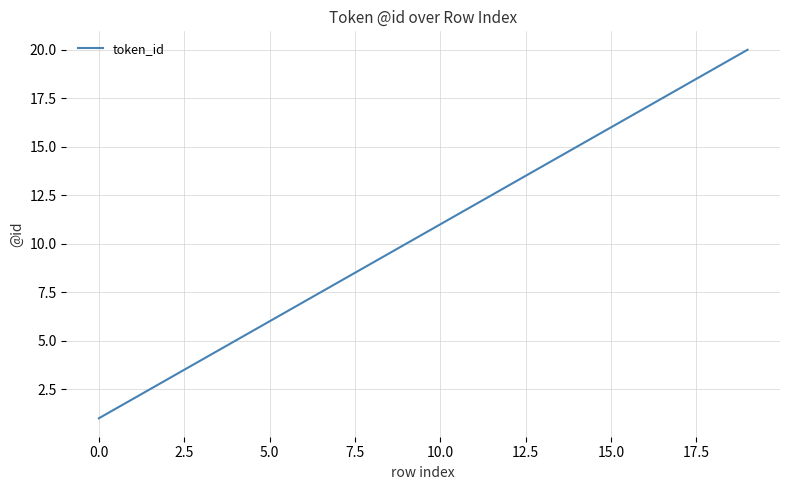

What is the difference between the maximum and minimum values?

19